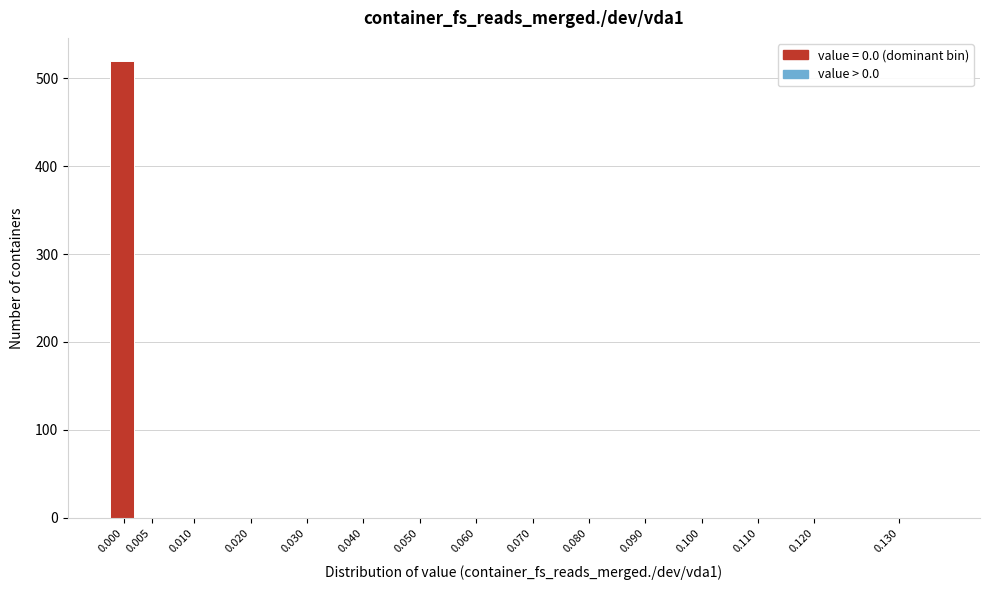

Reading right to left, transcribe all the data shown in this chart.

0.130=0	0.120=0	0.110=0	0.100=0	0.090=0	0.080=0	0.070=0	0.060=0	0.050=0	0.040=0	0.030=0	0.020=0	0.010=0	0.005=0	0.000=520